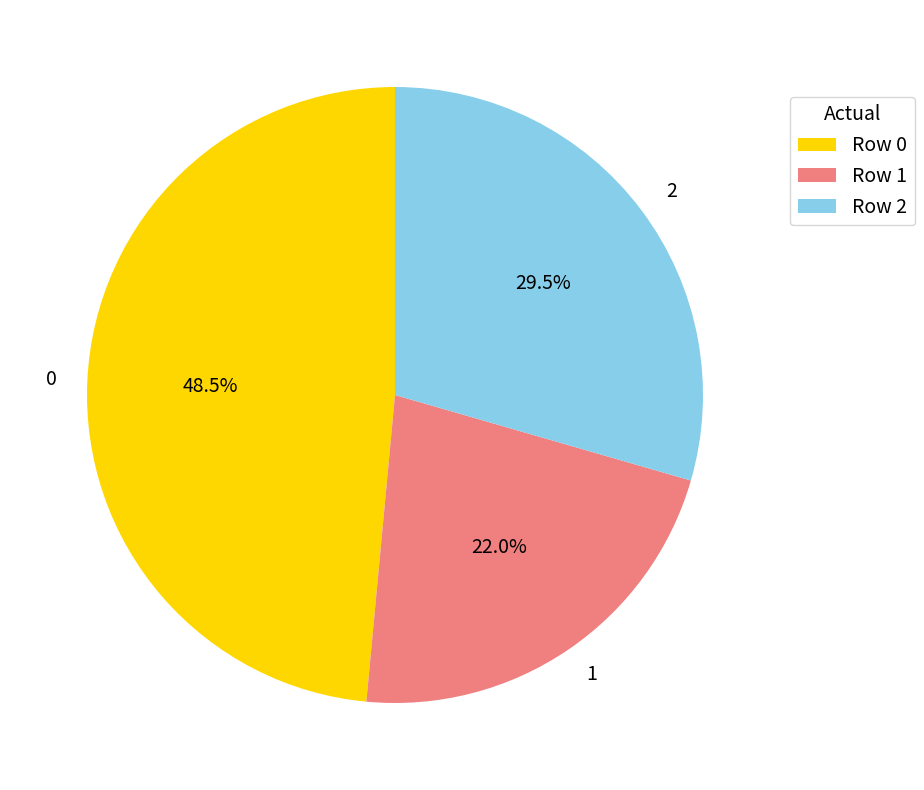

What is the smallest slice in the pie chart?

1